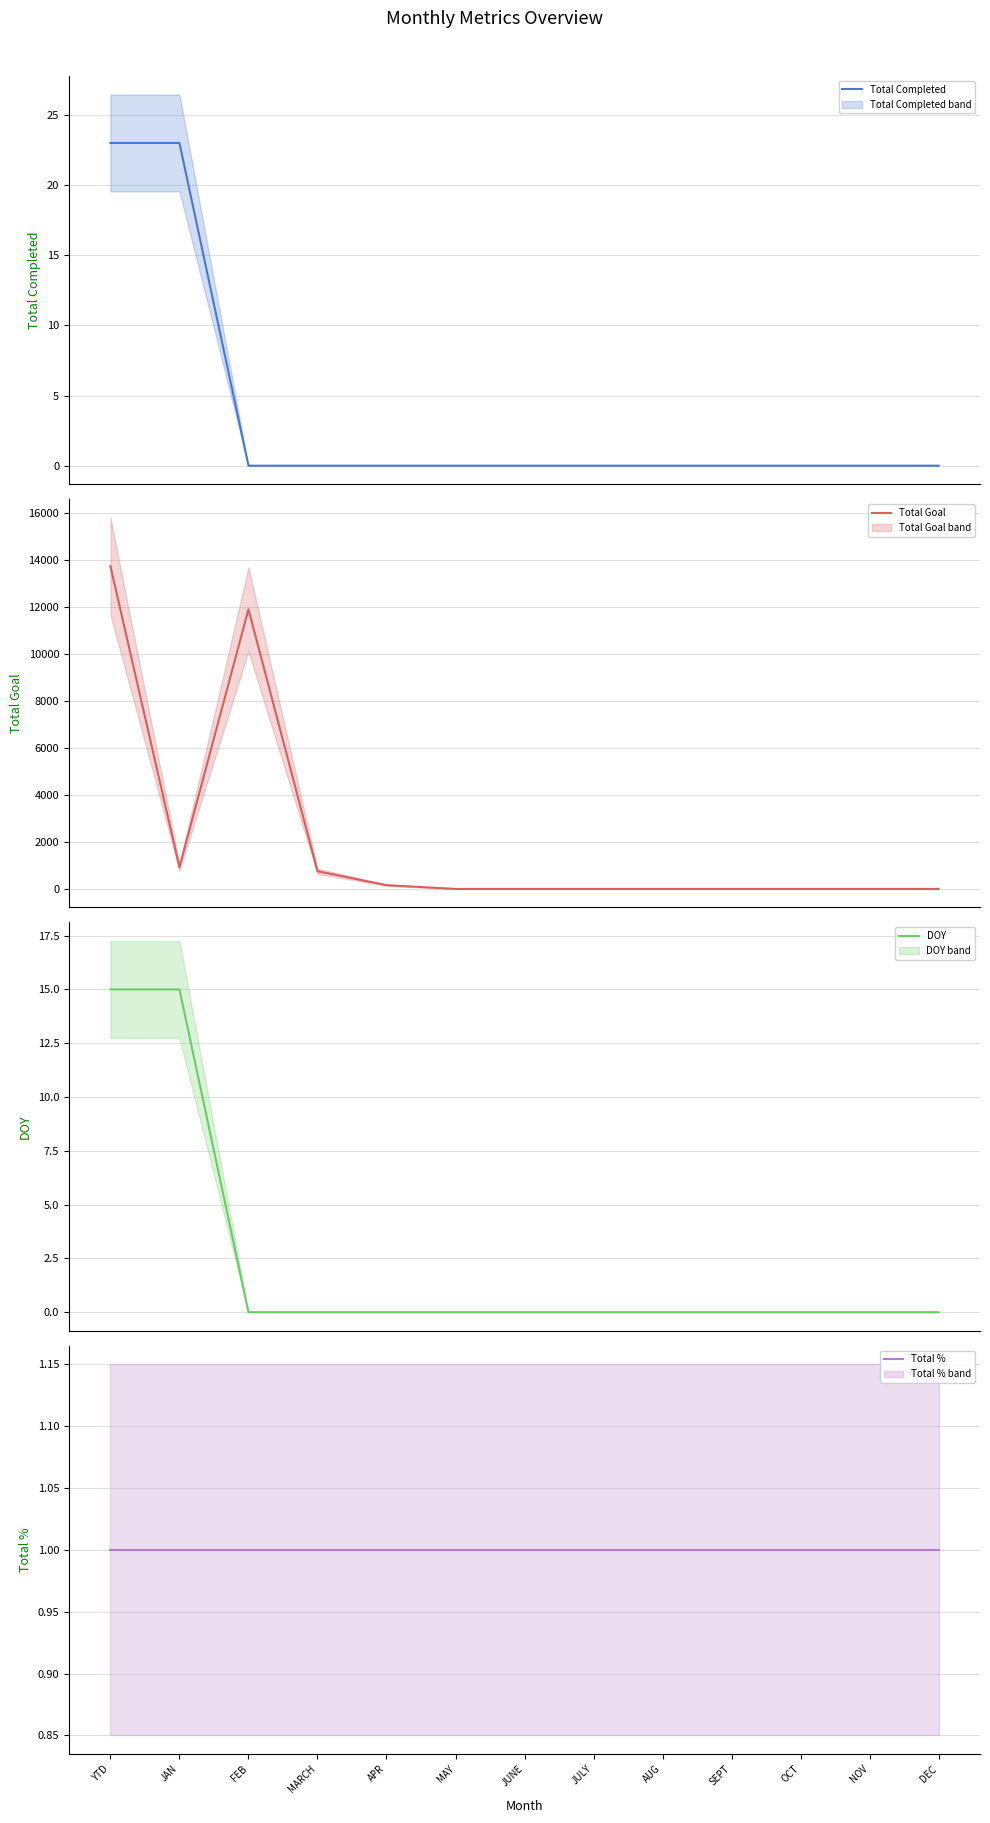

Between SEPT and AUG, which is larger?

SEPT